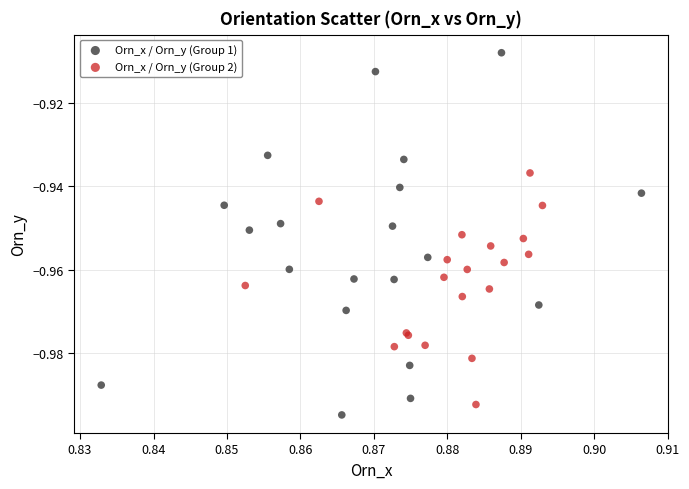

Which series has the widest spread of Y values?

Orn_x / Orn_y (Group 1)